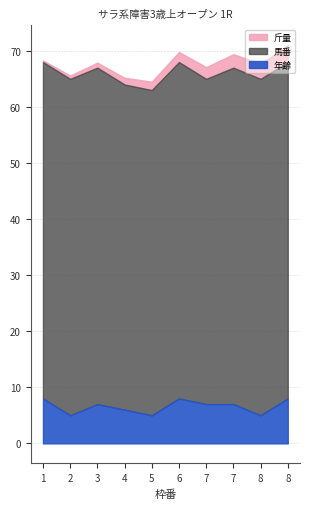

What is the maximum value shown in the chart?

60